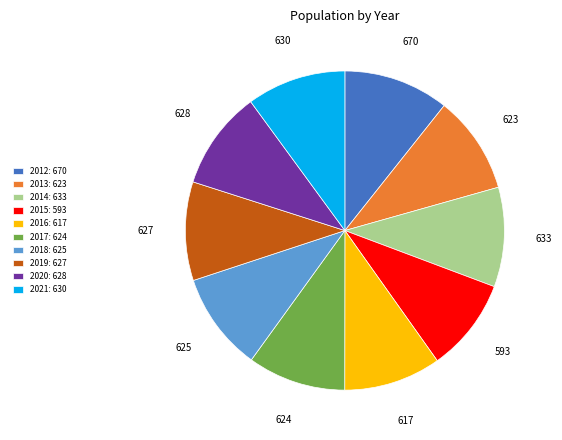

The 2012 slice represents 11% of the pie. True or false?

True